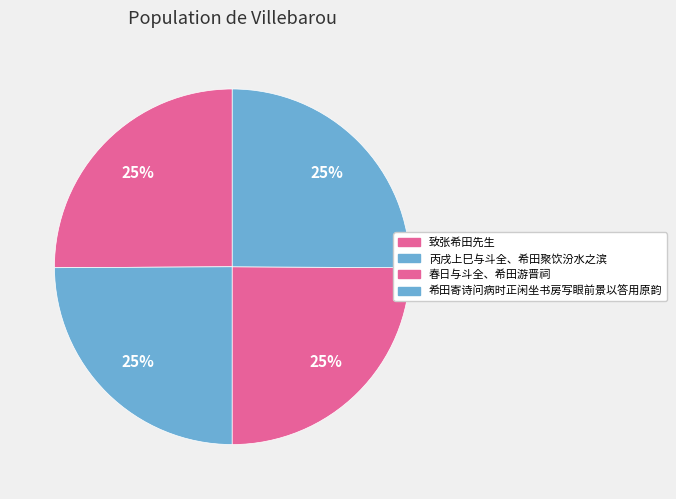

Is there a majority slice in this chart?

No